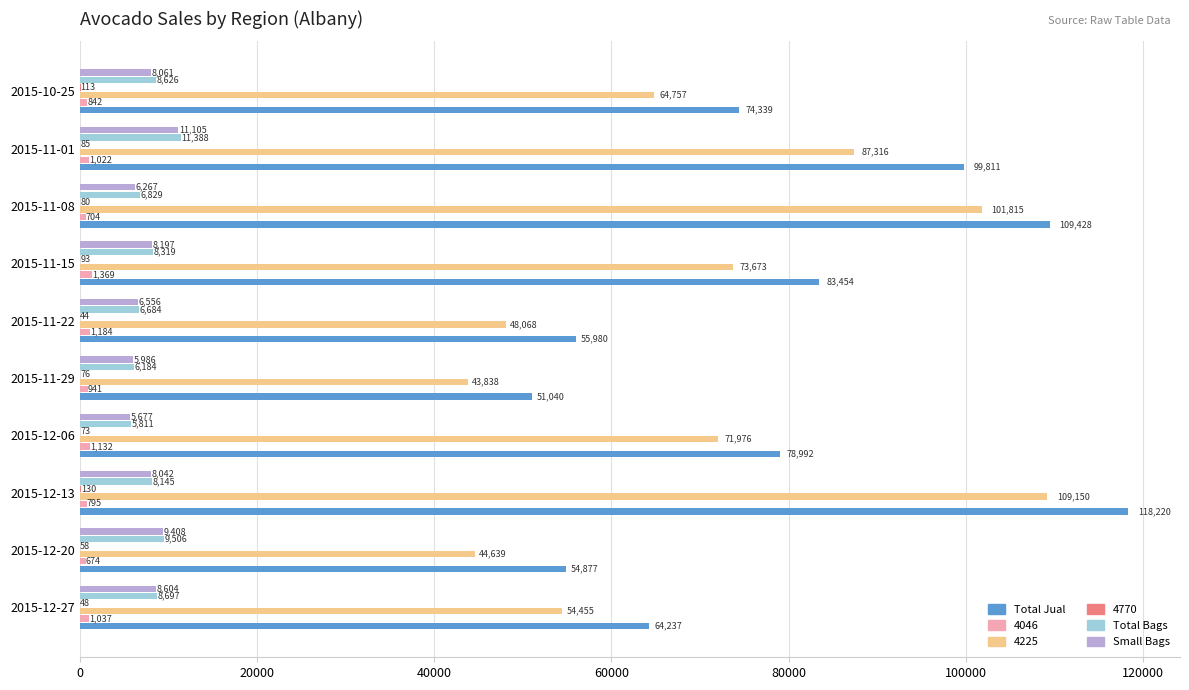

At which category does the chart reach its peak across all series?

2015-12-13